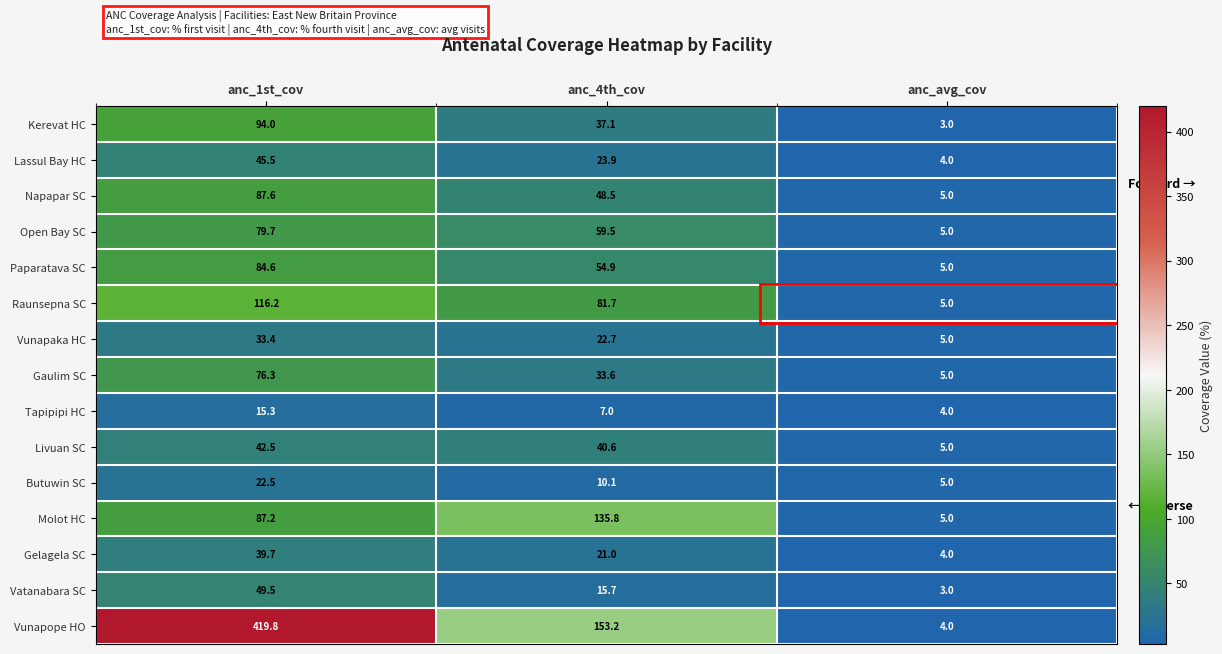

What is the difference between the Butuwin SC values at anc_avg_cov and anc_1st_cov?

17.5